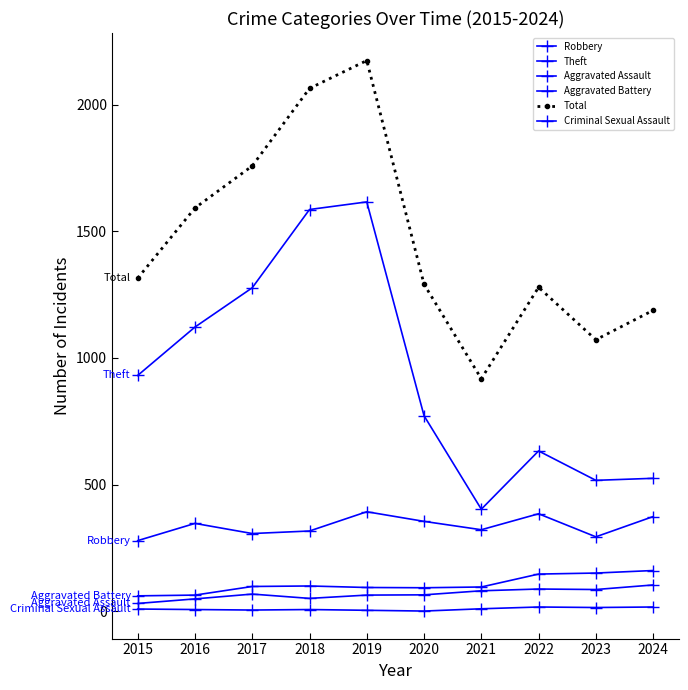

How many values in the Criminal Sexual Assault series are below 9?

5